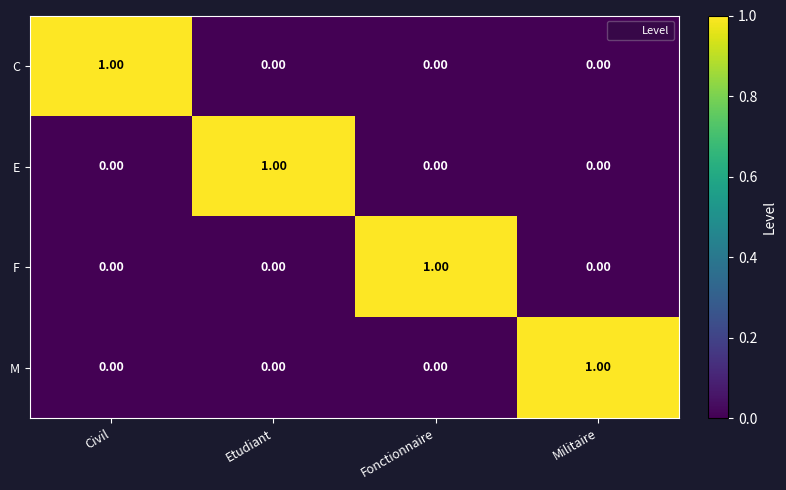

Is the value of F at Fonctionnaire greater than the value of C at Etudiant?

Yes